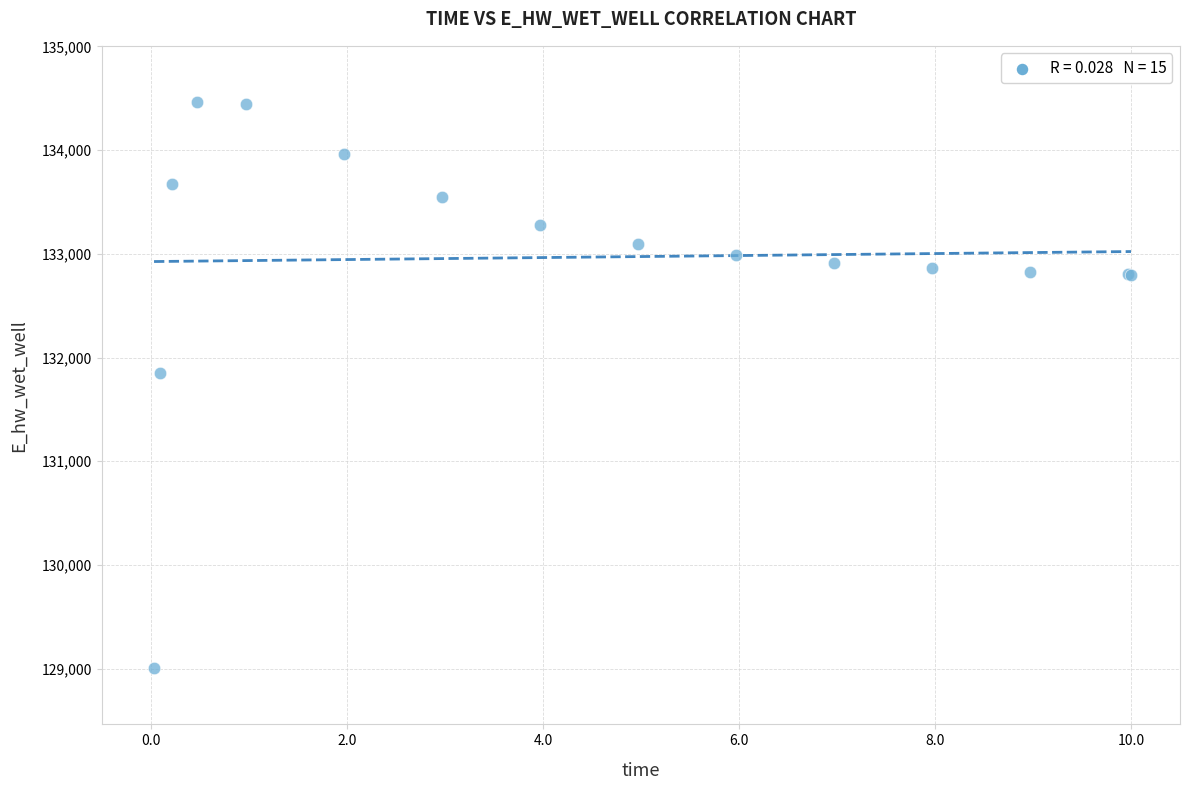

What Y value in the scatter plot is closest to 131733?

131852.1